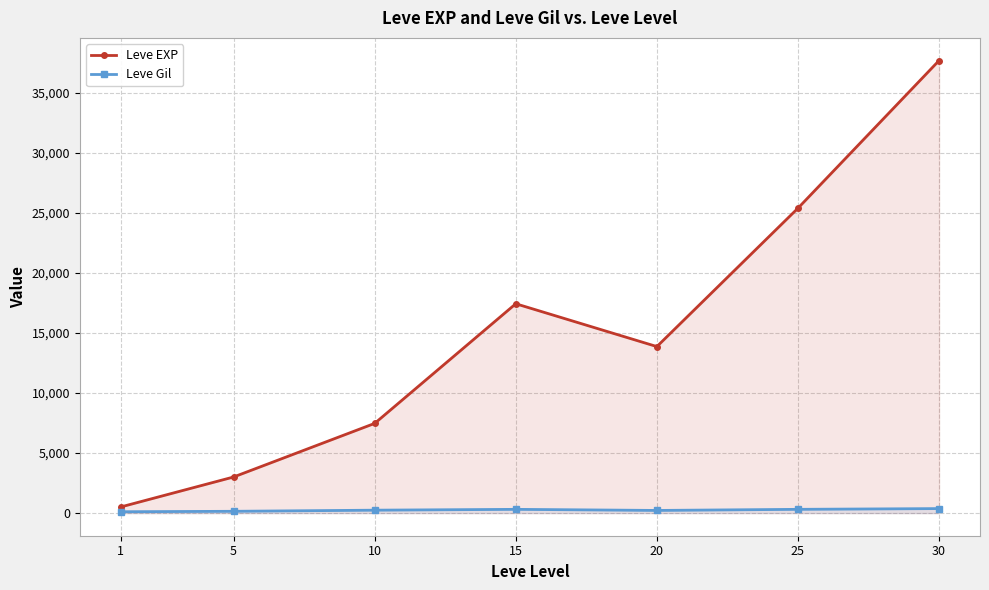

Which has a higher value, 20 or 15?

15